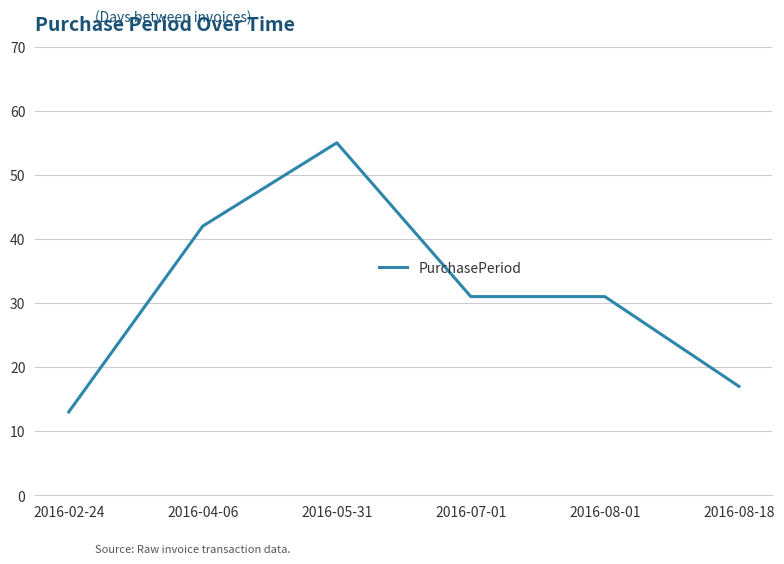

How many lines are shown in the chart?

1